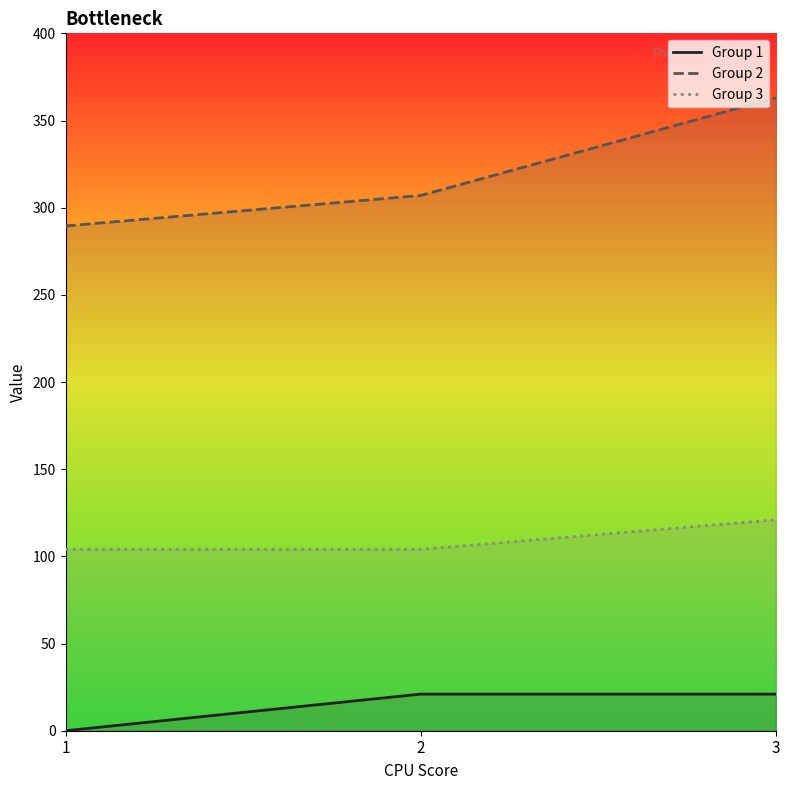

True or false: Group 2 has a value of 176.6 at 2.

False